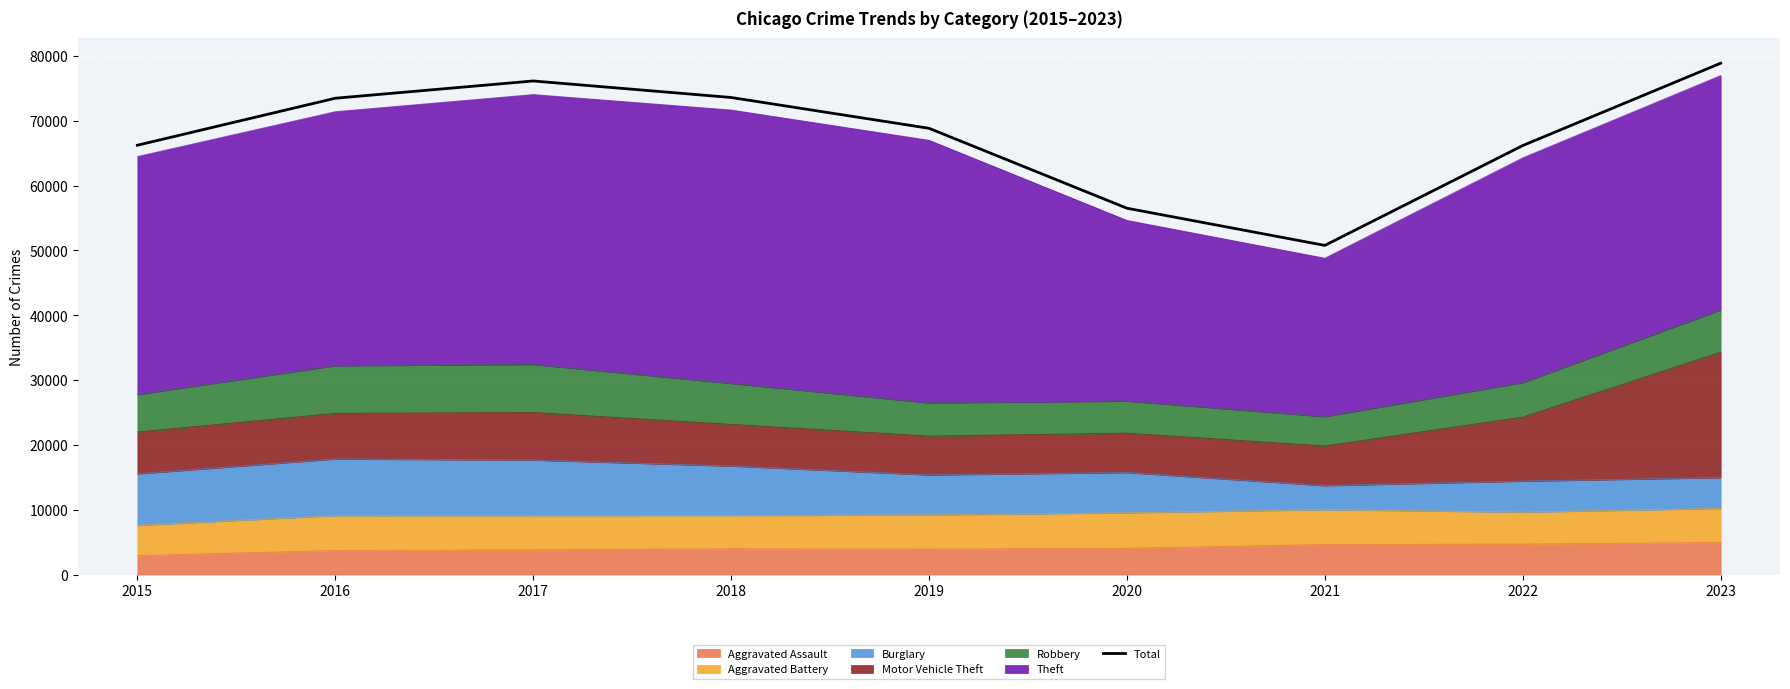

What is the value of the 1st point from the left?

66237